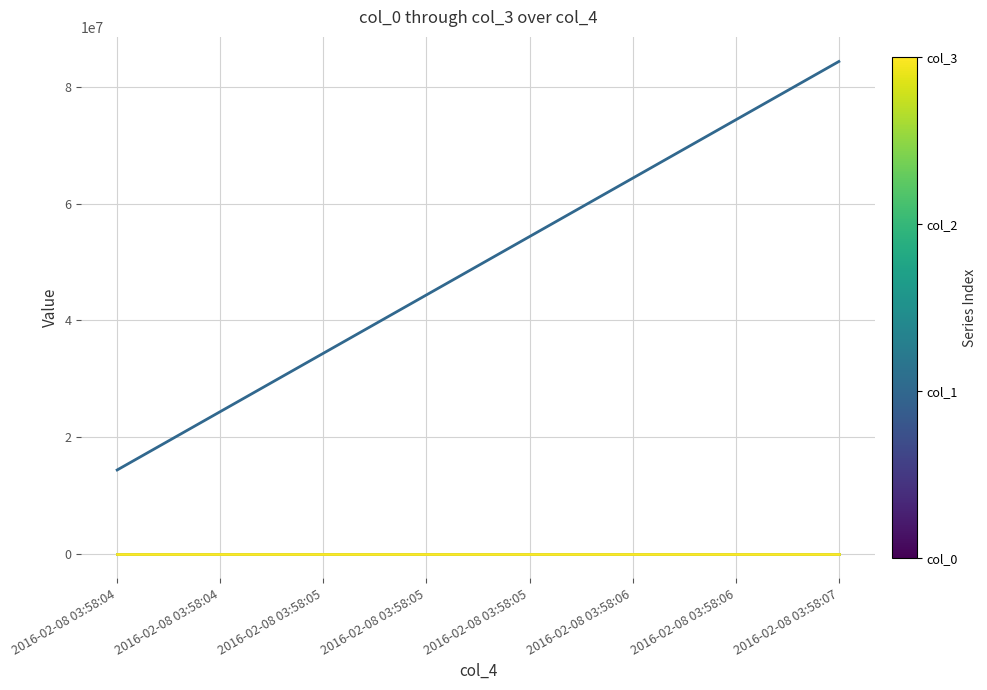

Is this an area chart (filled region under the line)?

No